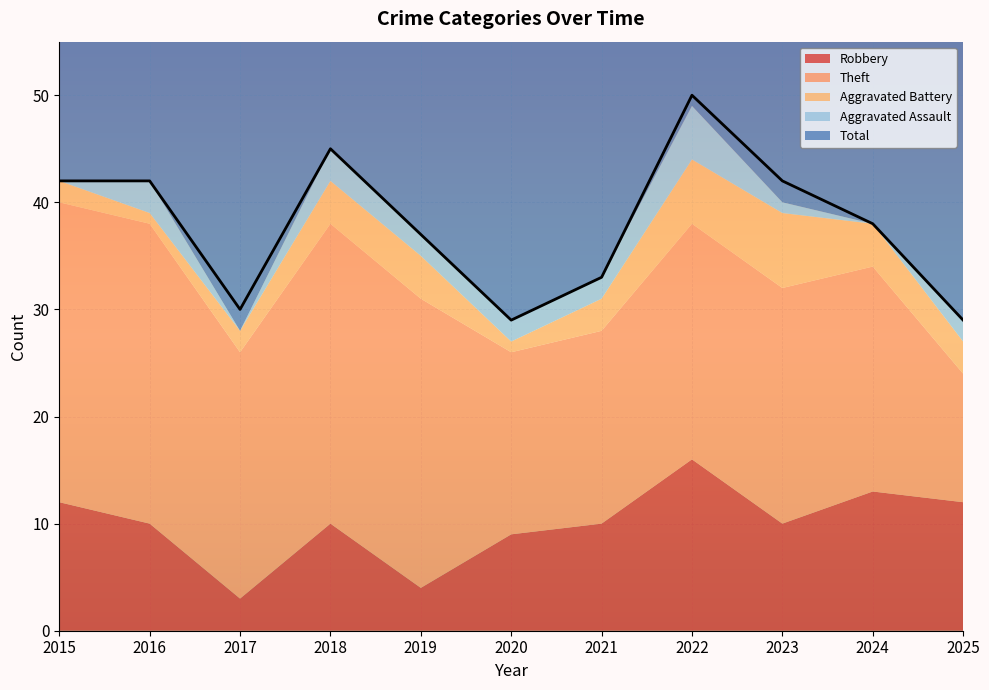

True or false: Aggravated Battery has more than 0 points higher than both neighbors.

True